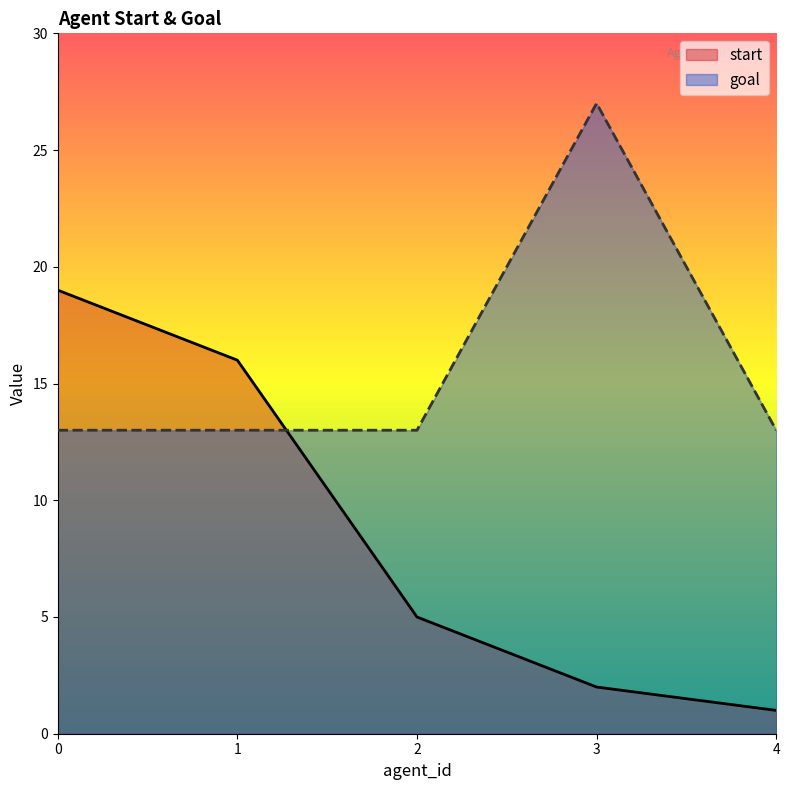

List the labels in order of goal value, largest first.

3, 0, 1, 2, 4